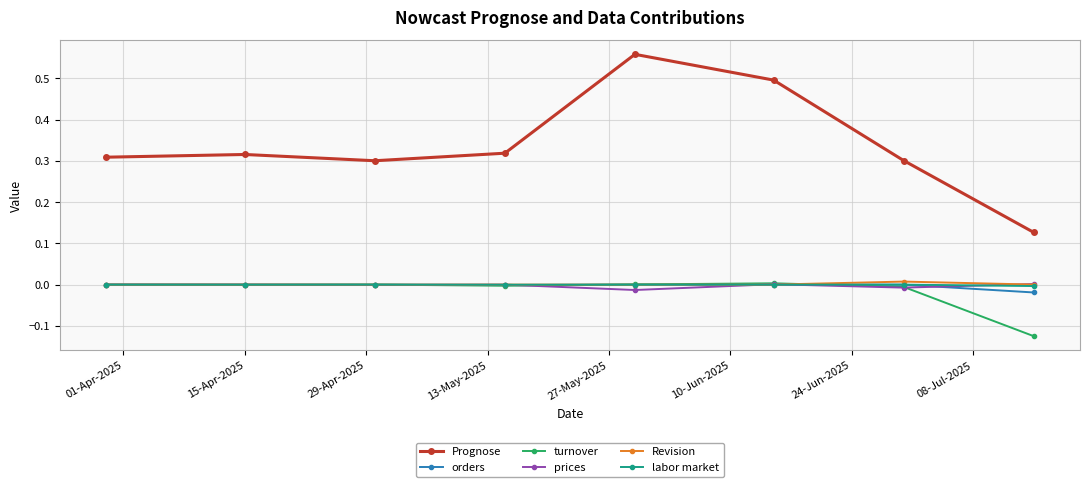

True or false: Prognose and orders cross at least once.

False